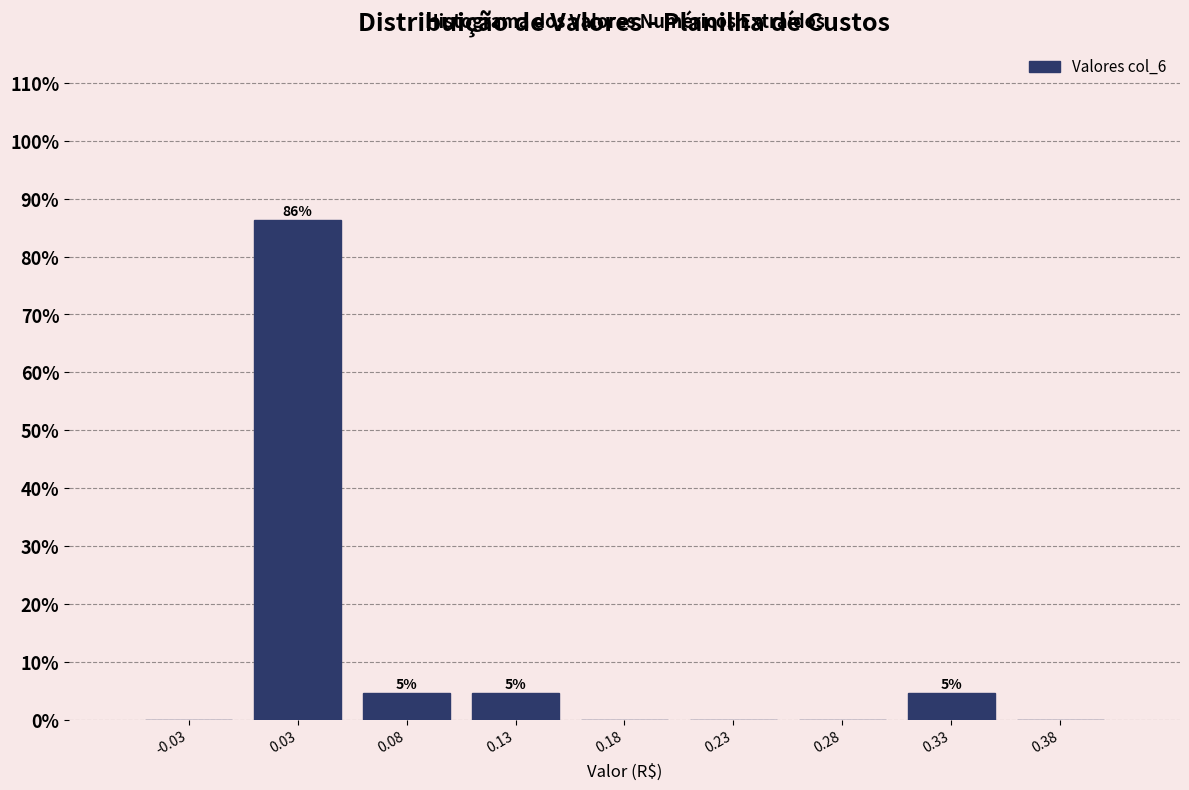

Over which range of the x-axis is the bar tallest?

0.00 to 0.05